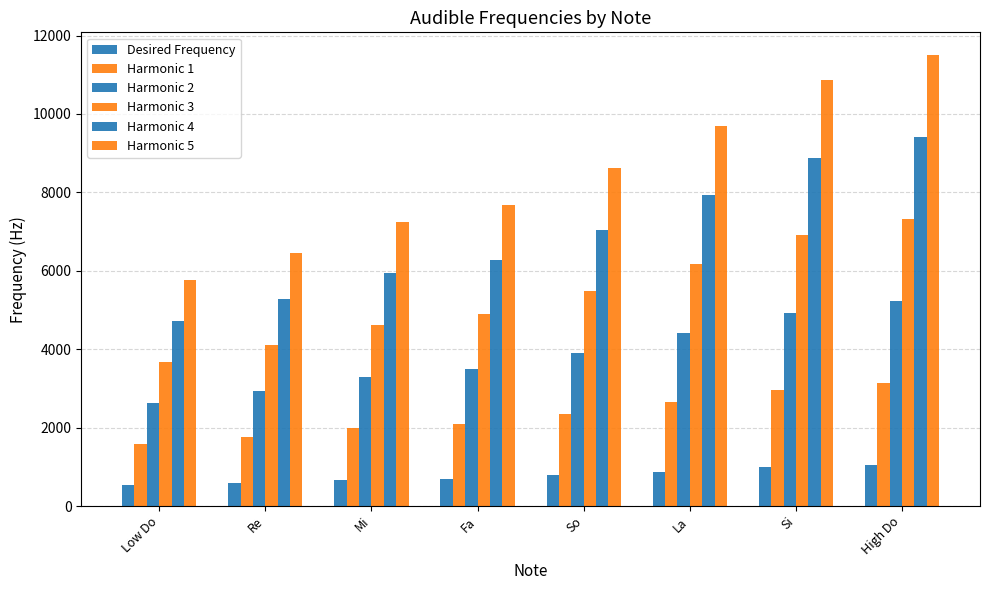

How many values in the Harmonic 1 series are below 2349?

4